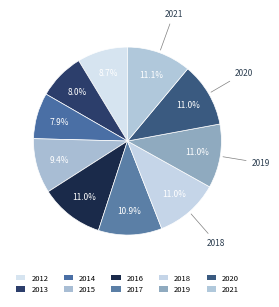

Count the number of slices in the pie.

10